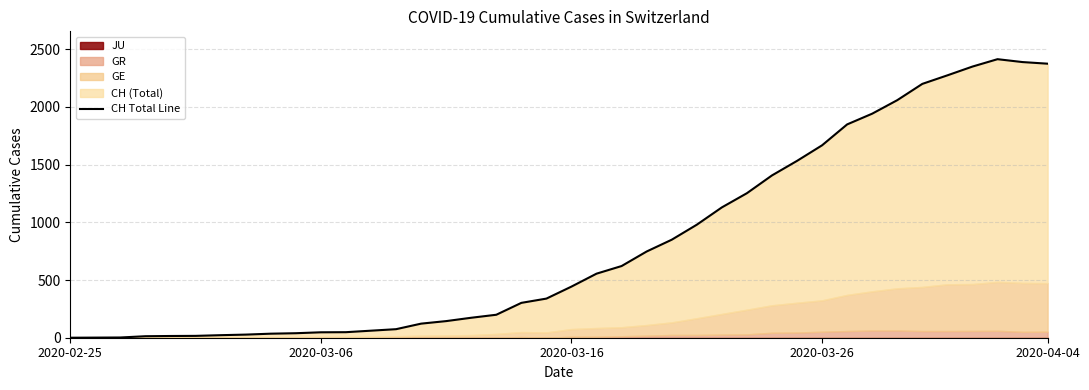

Is it true that the value at 32 is 1056?

False